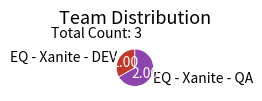

The EQ - Xanite - DEV slice represents 45% of the pie. True or false?

False